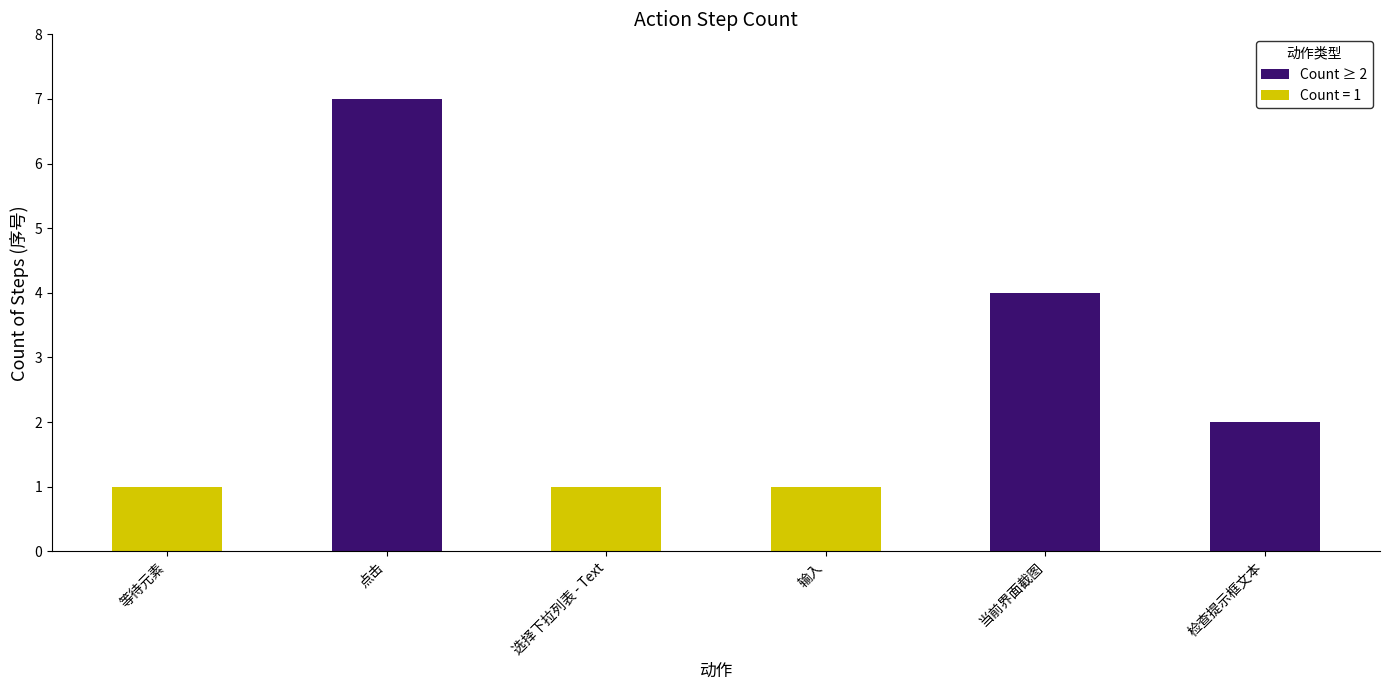

What is the ratio of the value at 检查提示框文本 to the value at 当前界面截图?

0.5